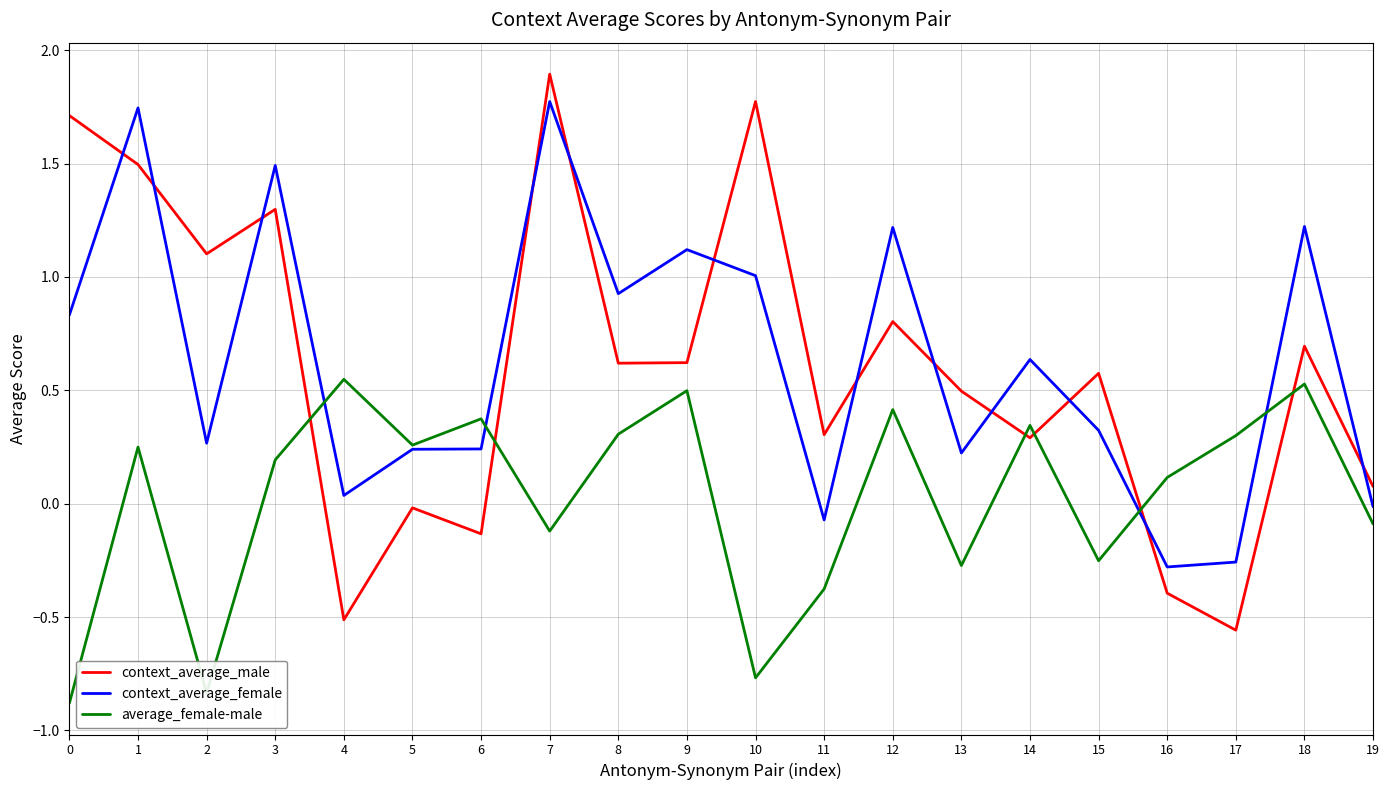

How many intersections are there between average_female-male and context_average_male?

6